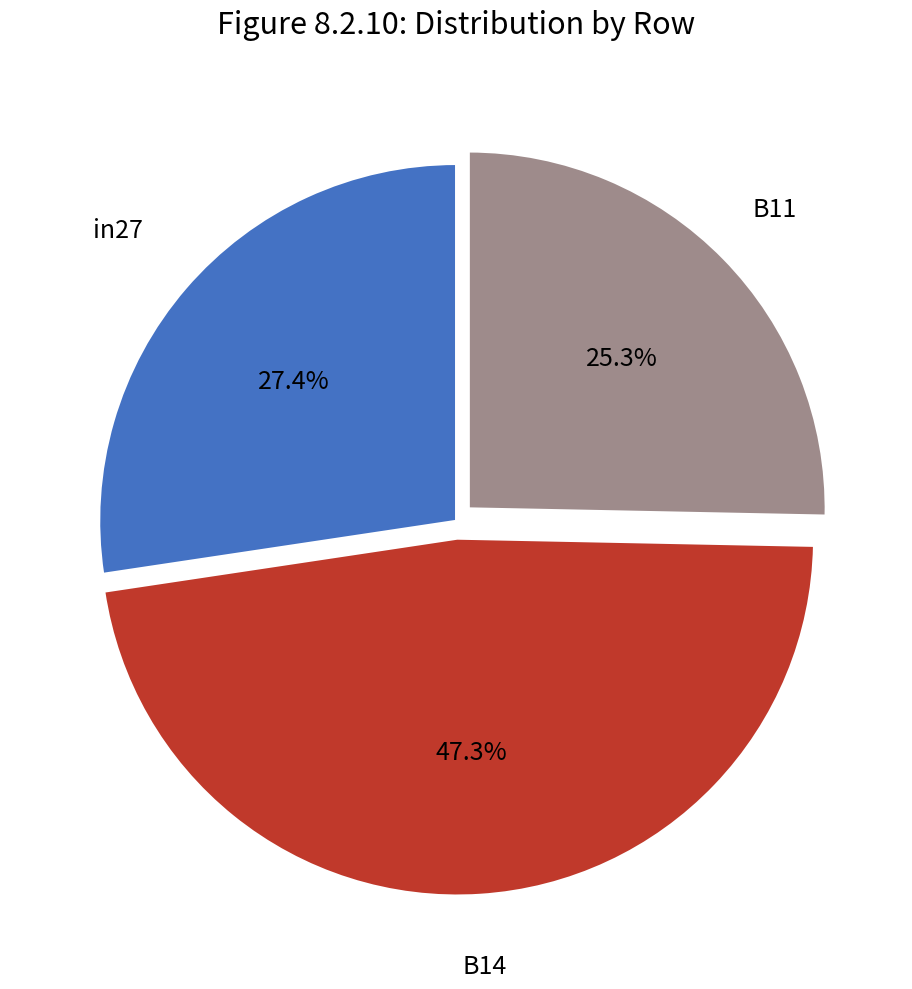

Is there a majority slice in this chart?

No